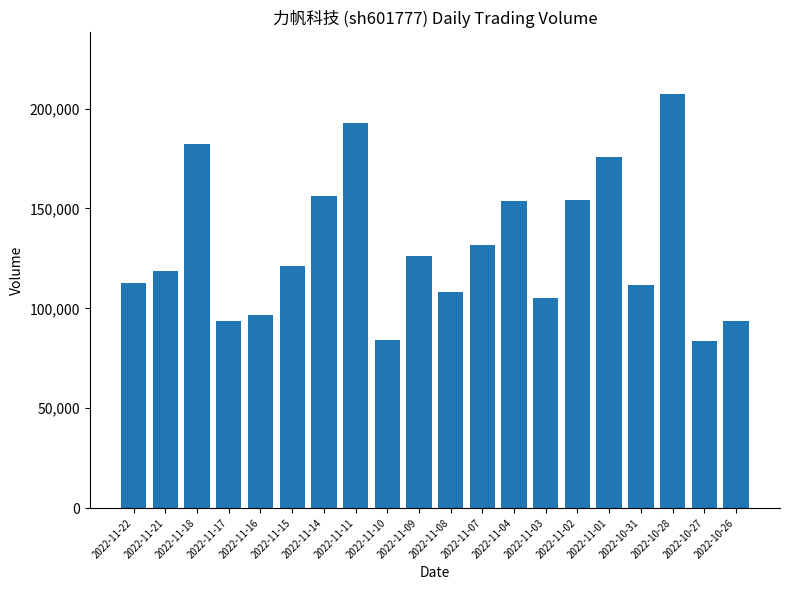

What is the sum of the values at 2022-11-18 and 2022-11-03?

287095